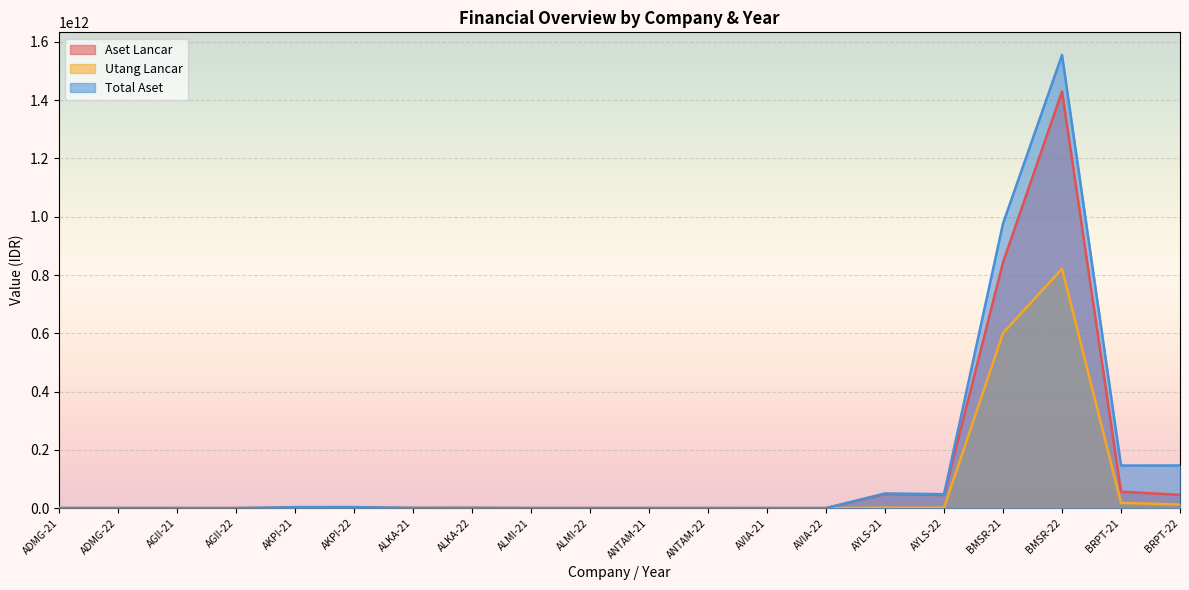

Which category has the lowest value in the Total Aset series?

AGII-22